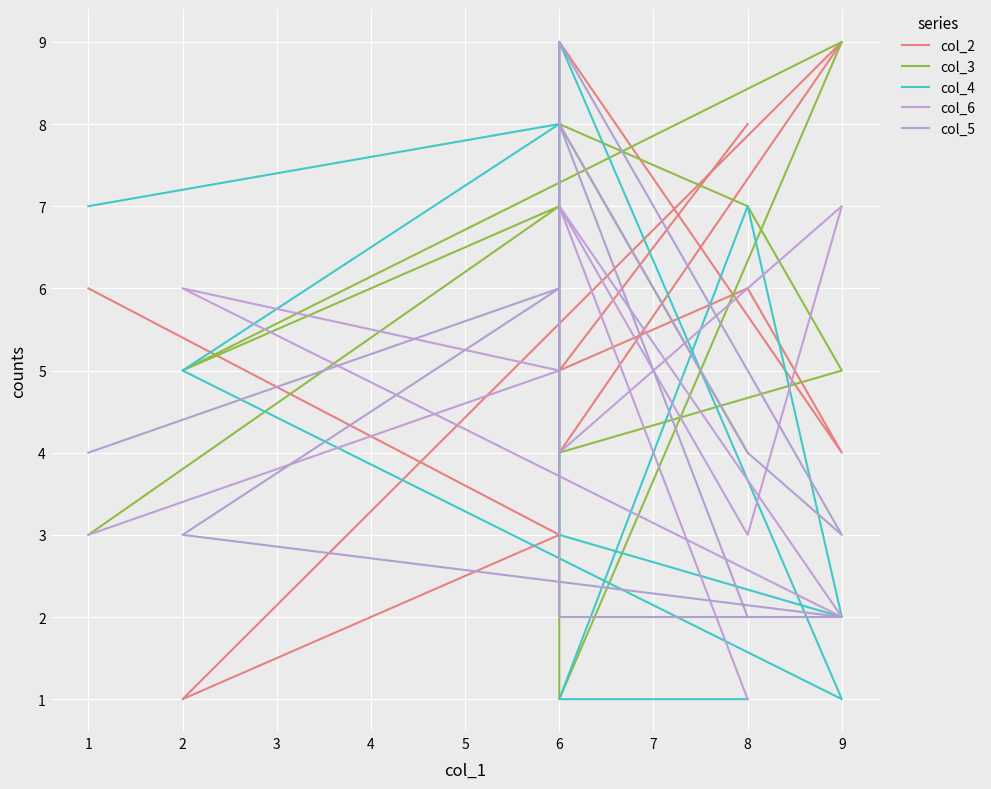

What is the sum of the col_6 values at 2 and 9?

13